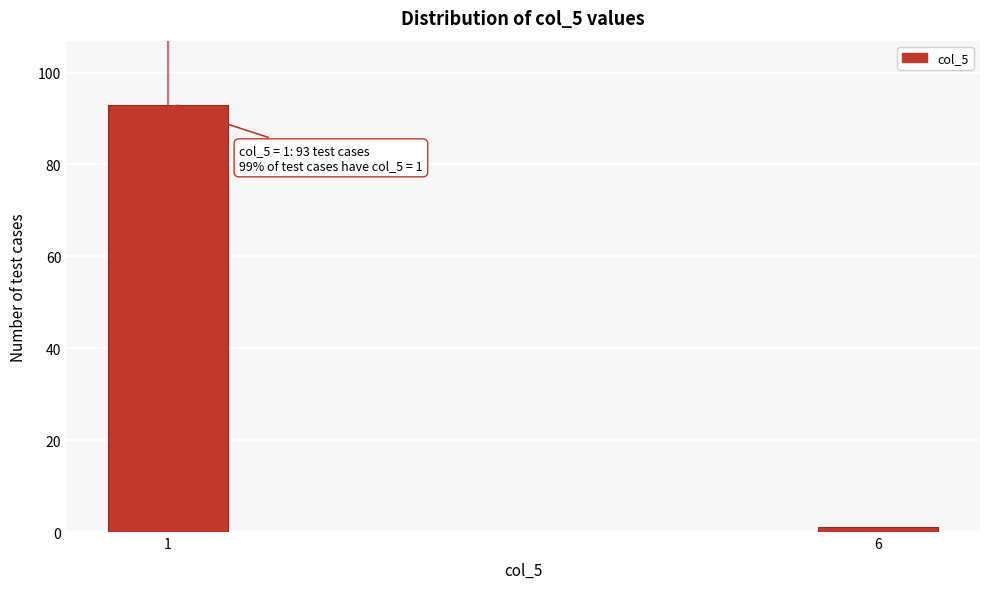

Reading left to right, what are all the values shown in this chart?

93	1